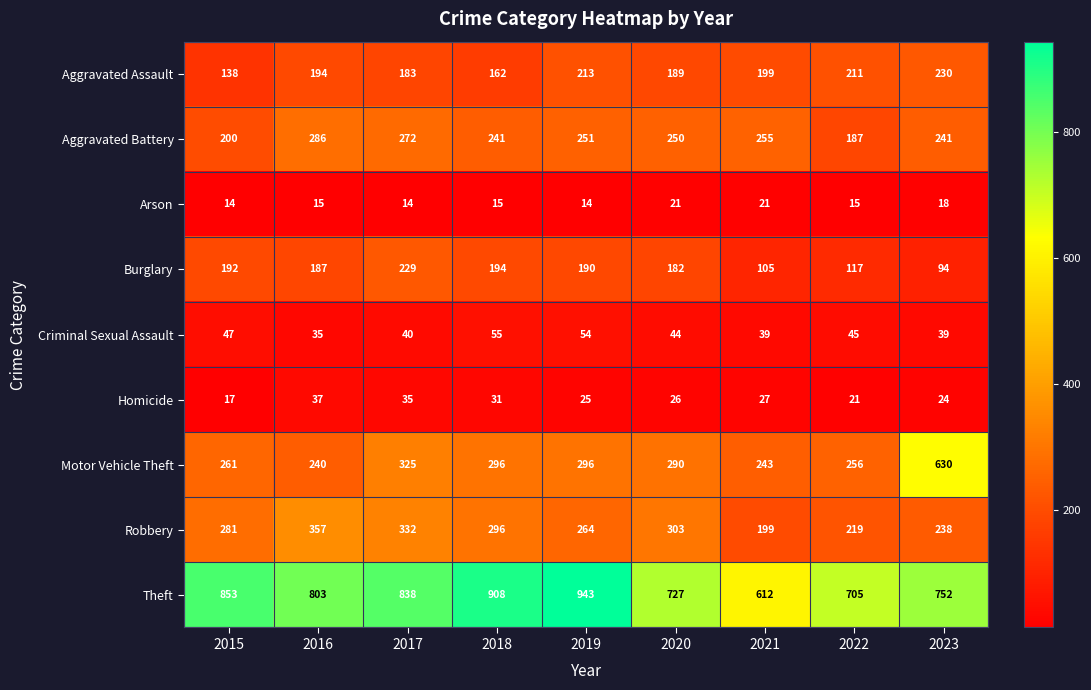

What is the average value of the Homicide series?

27